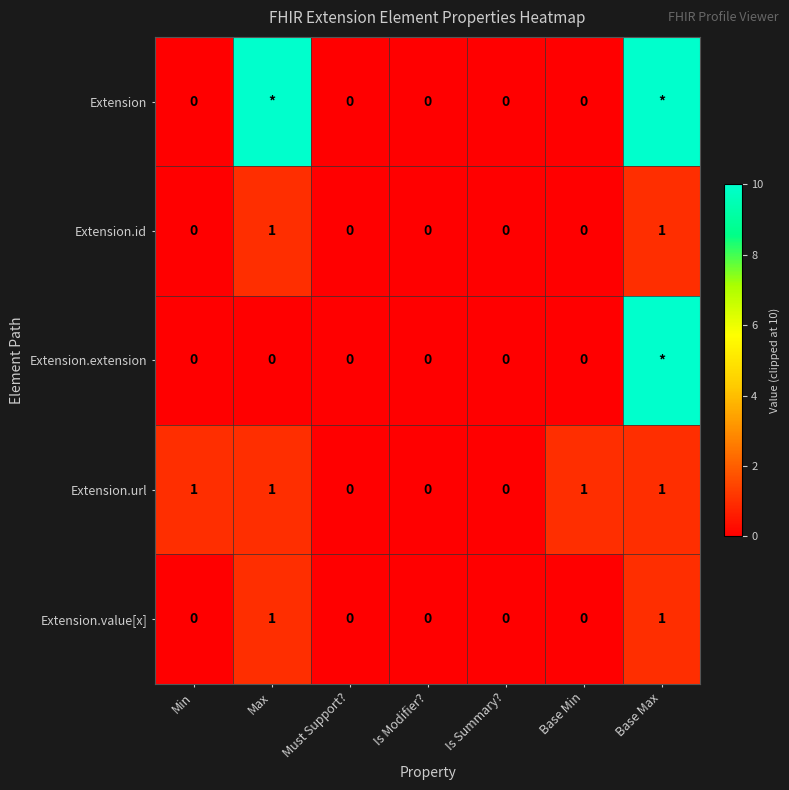

Is it true that Extension.url equals -1 at Must Support??

False